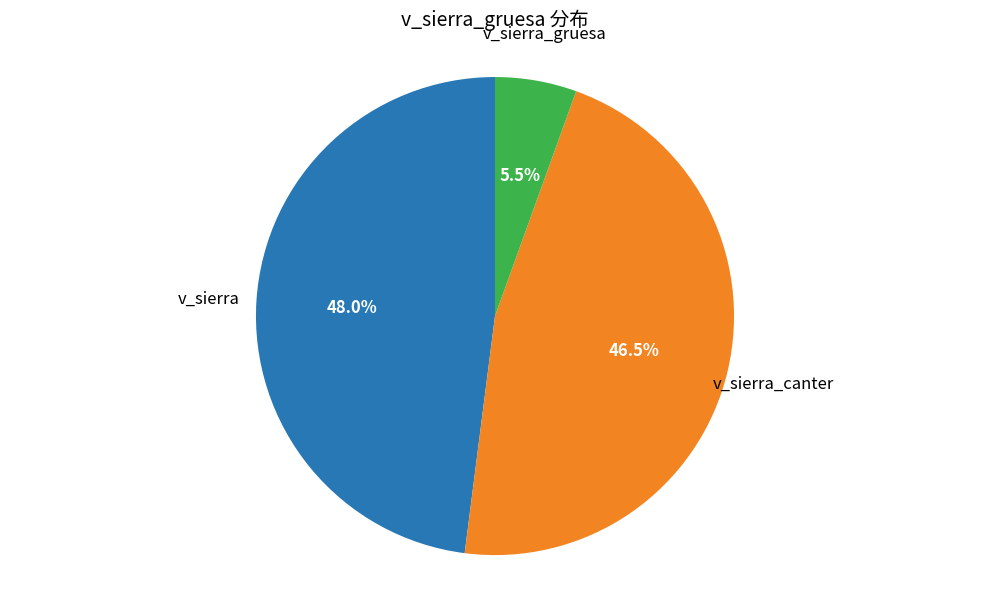

To the nearest percent, what is the difference between the largest and smallest slice percentages?

42%